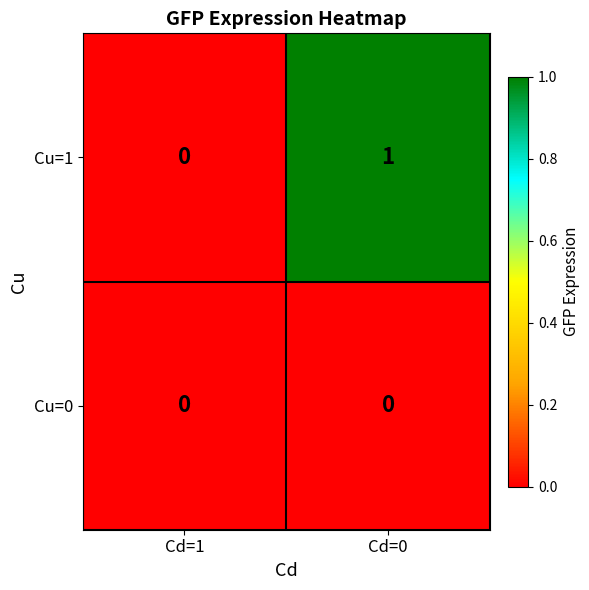

At Cd=0, list the series in order from largest to smallest.

Cu=1, Cu=0